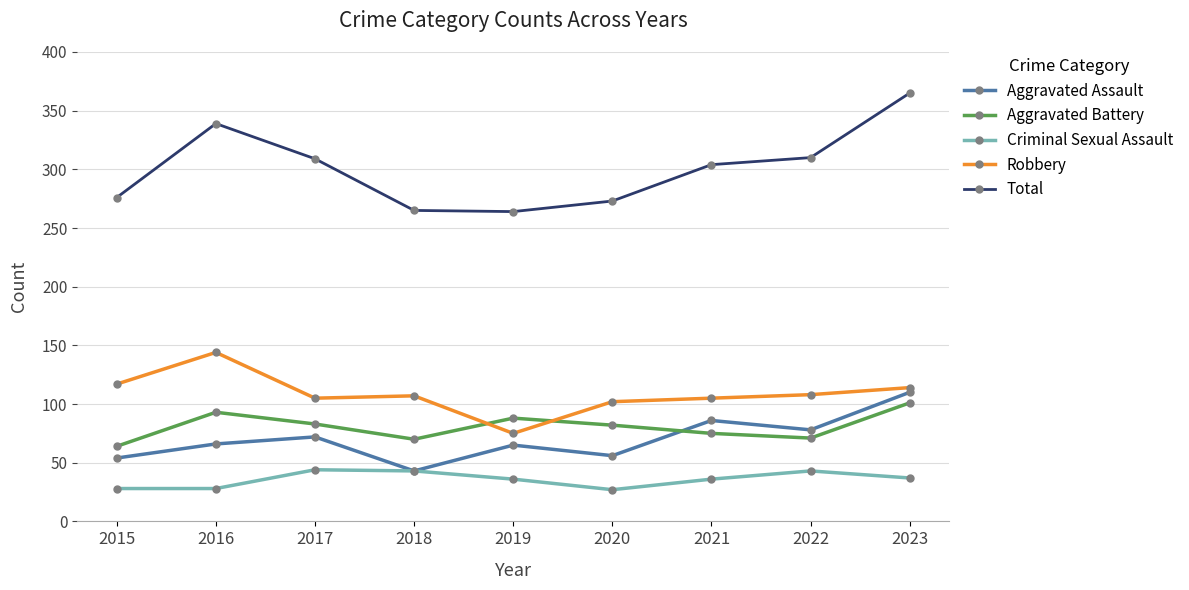

What is the difference between the maximum and minimum values in the Aggravated Battery series?

37